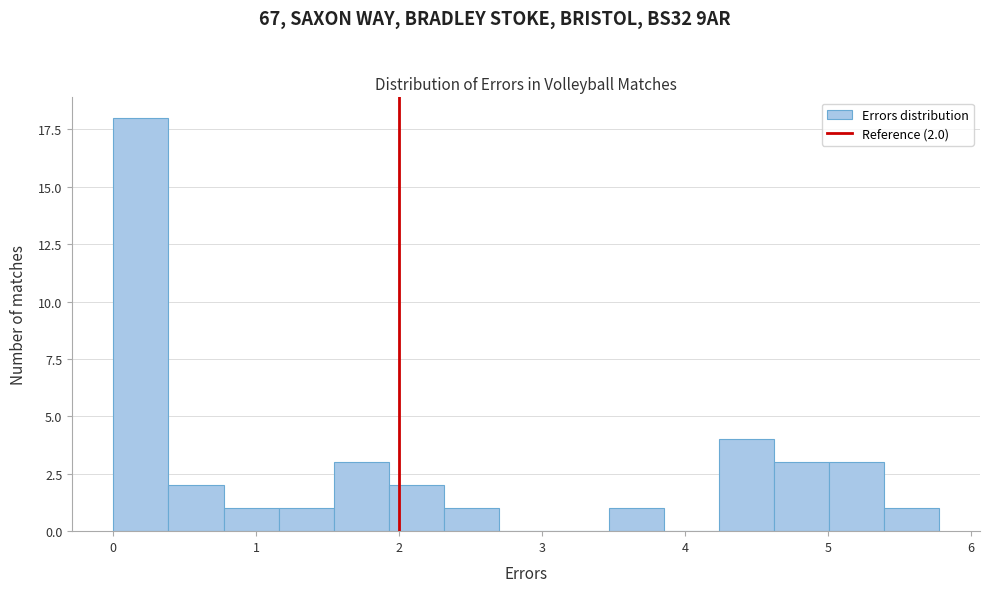

Read against the x-axis, roughly where is the centre of the tallest bar?

0.2